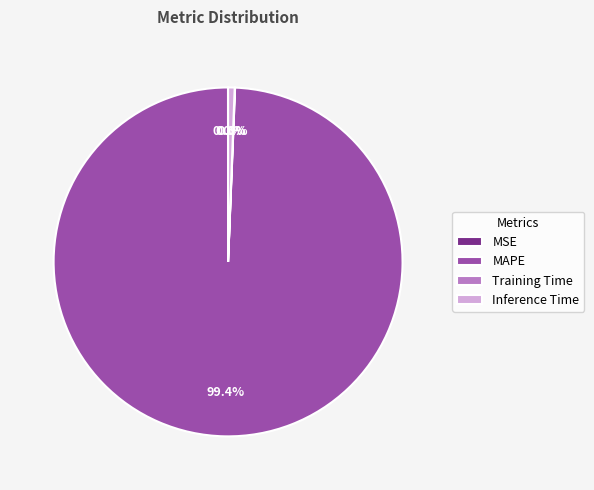

What is the largest slice in the pie chart?

MAPE